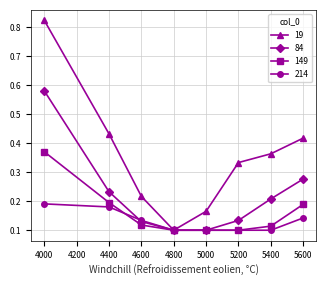

Between 4000 and 5000, which series saw the biggest shift?

19